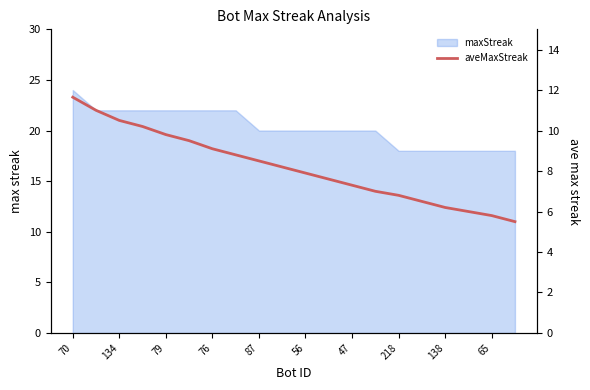

What is the sum of the values at 65 and 10?

16.1